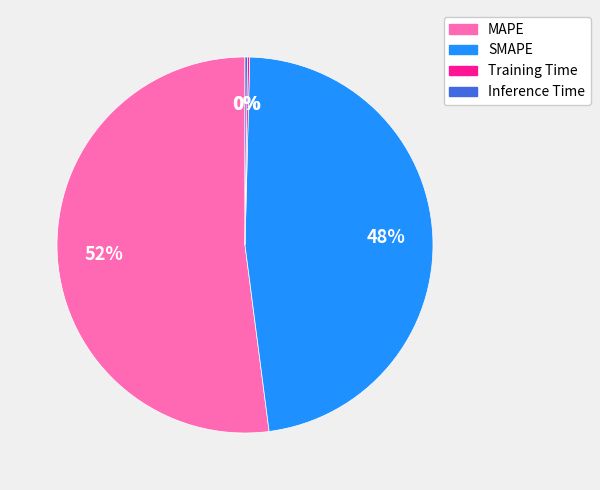

True or false: MAPE accounts for 52% of the total.

True